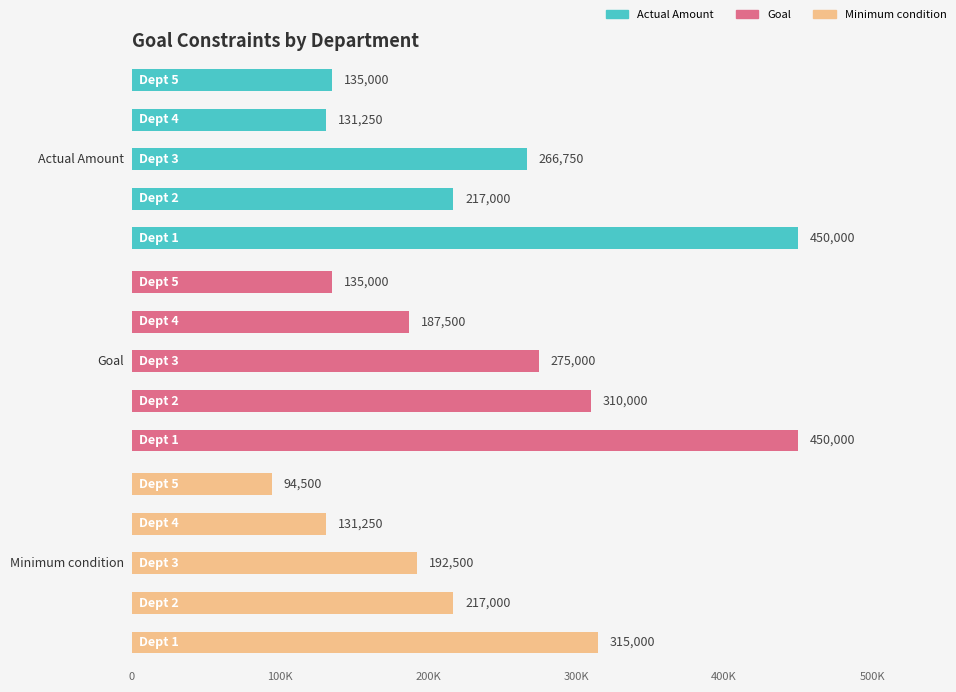

What is the value of the Goal bar at the 1st from the left?

450000